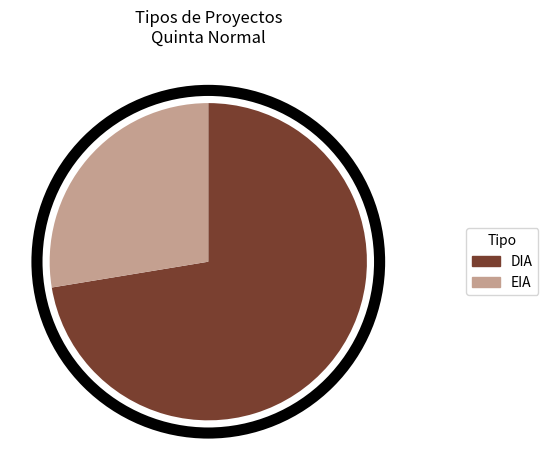

Combined, do DIA and EIA account for over 50%?

Yes